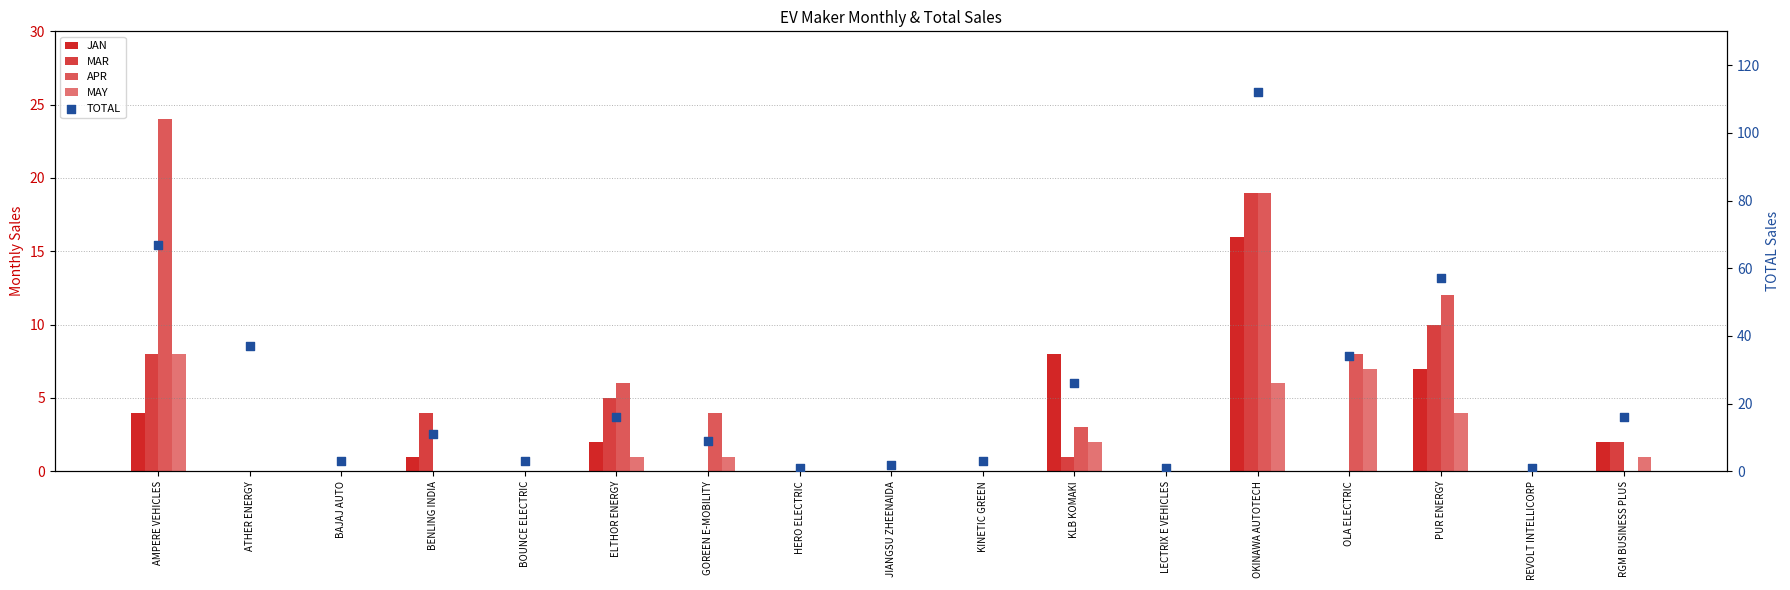

Is the value of JAN at ELTHOR ENERGY greater than the value of TOTAL at ELTHOR ENERGY?

No